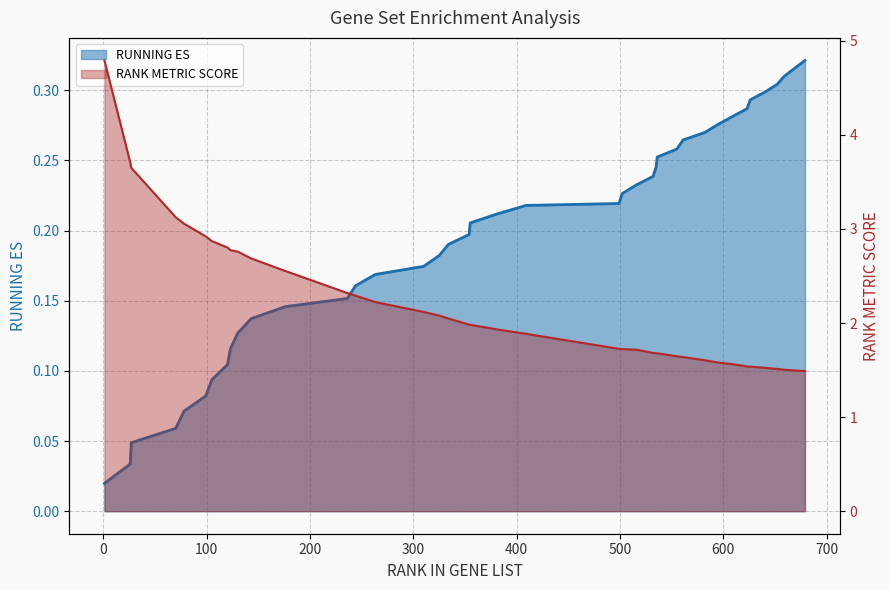

What is the difference between the maximum and second lowest values in the RANK METRIC SCORE series?

3.3